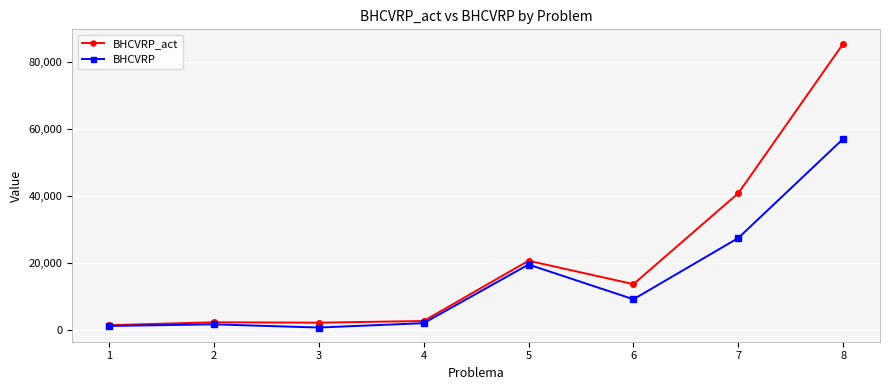

The value of BHCVRP_act at 6 is 20513.3. True or false?

False